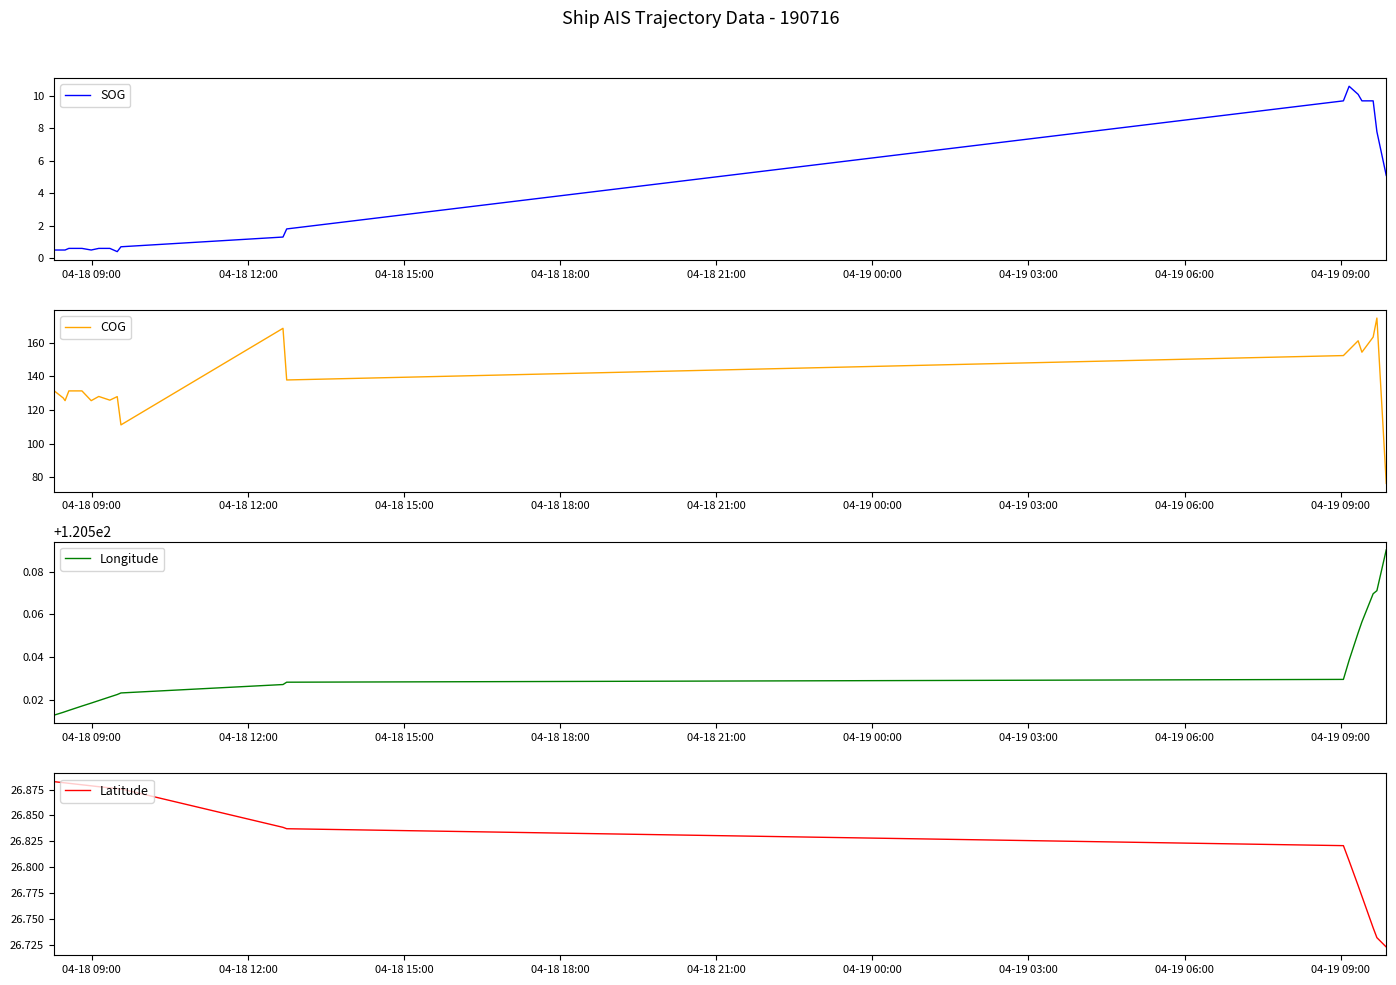

What is the highest value of the COG series?

174.6